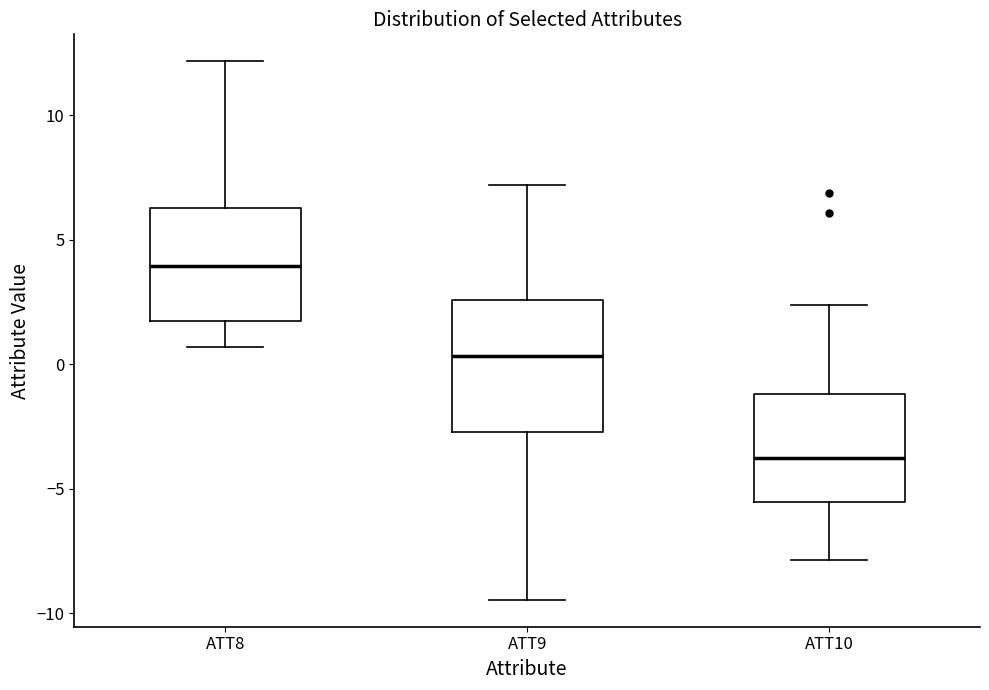

Where does the median line of the box for ATT10 sit on the y-axis? The values are not printed on the chart, so give them approximately, as read against the axis.

-4.0